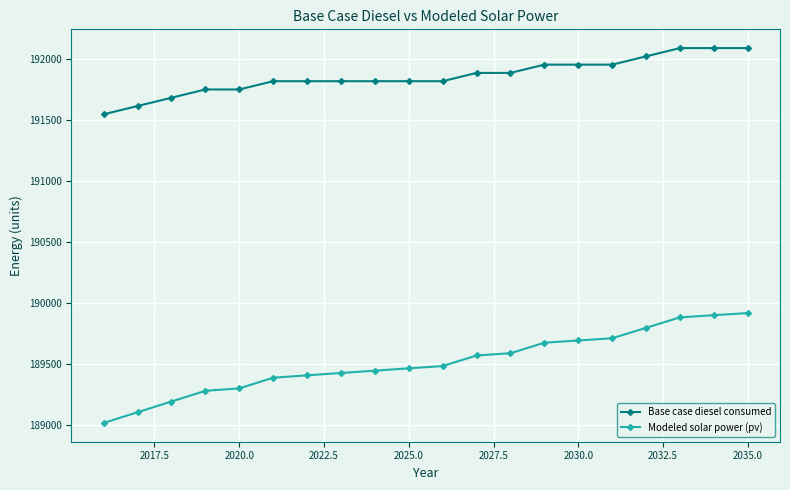

Which series has the largest range (max minus min)?

Modeled solar power (pv)